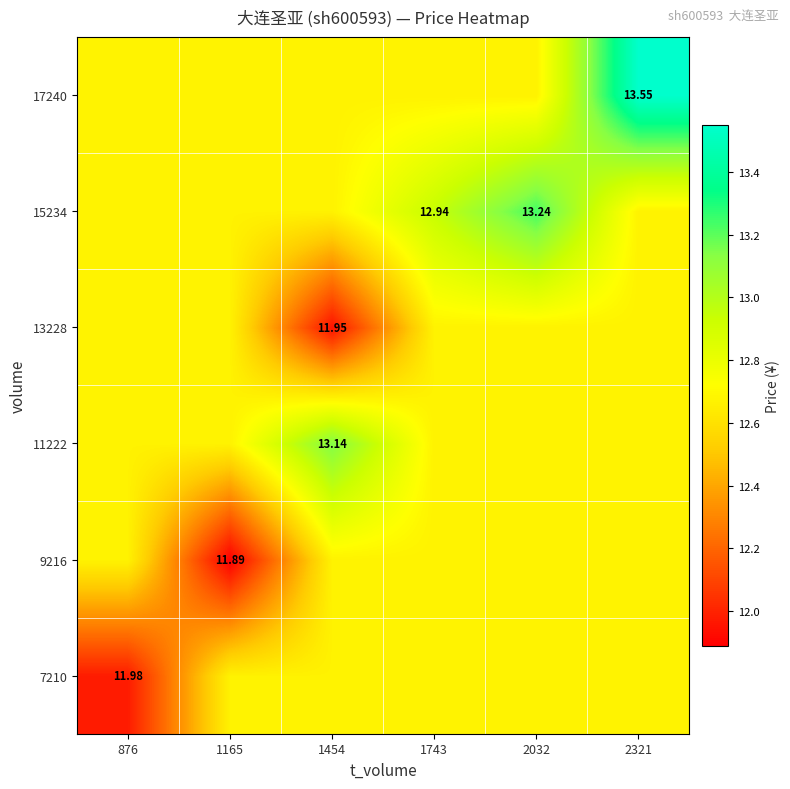

What is the sum of the 7210 values at 1454 and 1743?

25.3